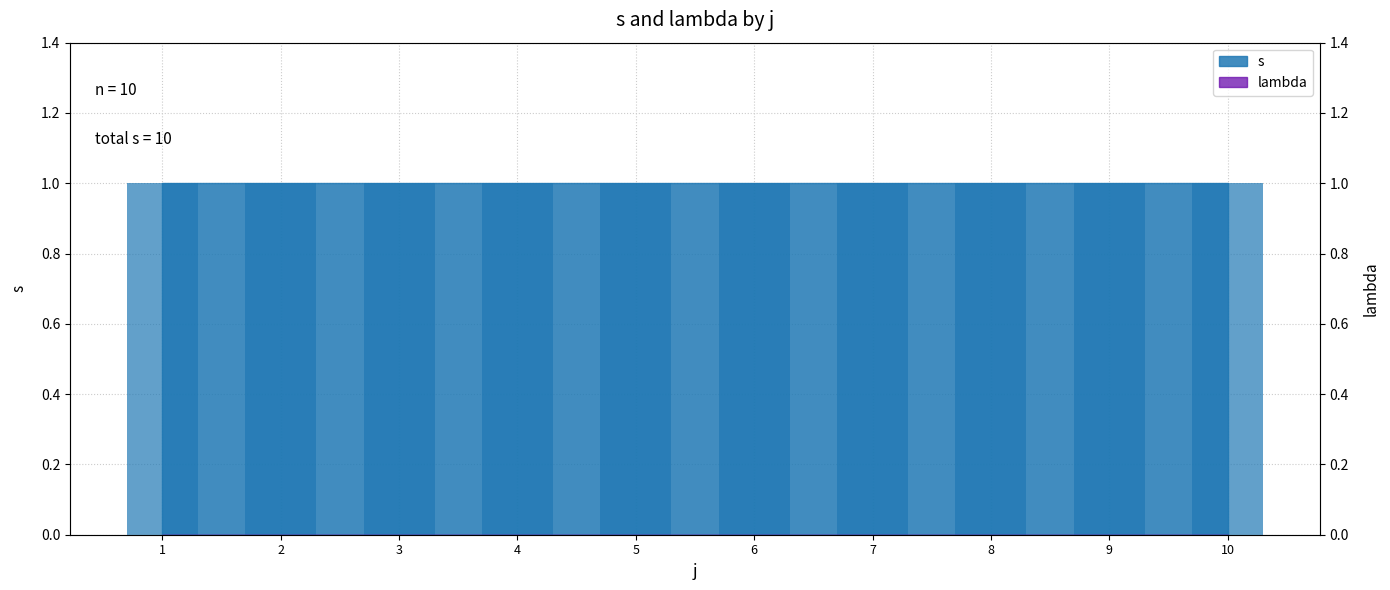

Reading left to right, transcribe all the data shown in this chart.

s (bar): 1=1	2=1	3=1	4=1	5=1	6=1	7=1	8=1	9=1	10=1
lambda (bar): 1=0	2=0	3=0	4=0	5=0	6=0	7=0	8=0	9=0	10=0